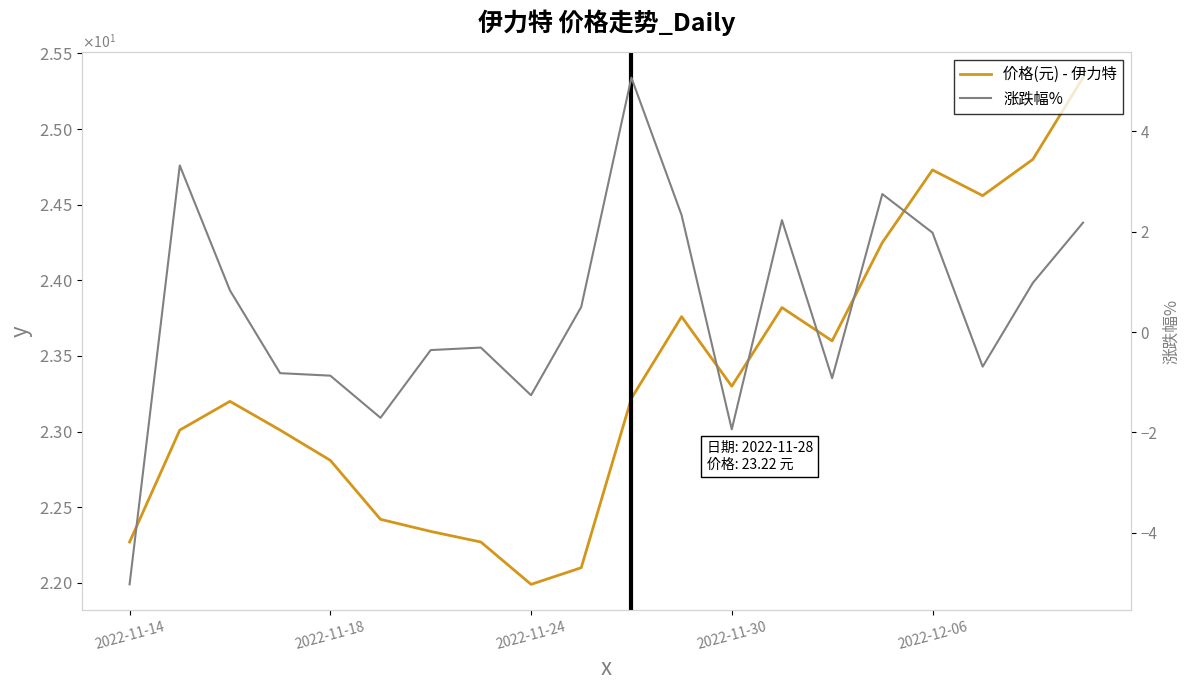

How many data points in 价格(元) - 伊力特 are above 23?

13